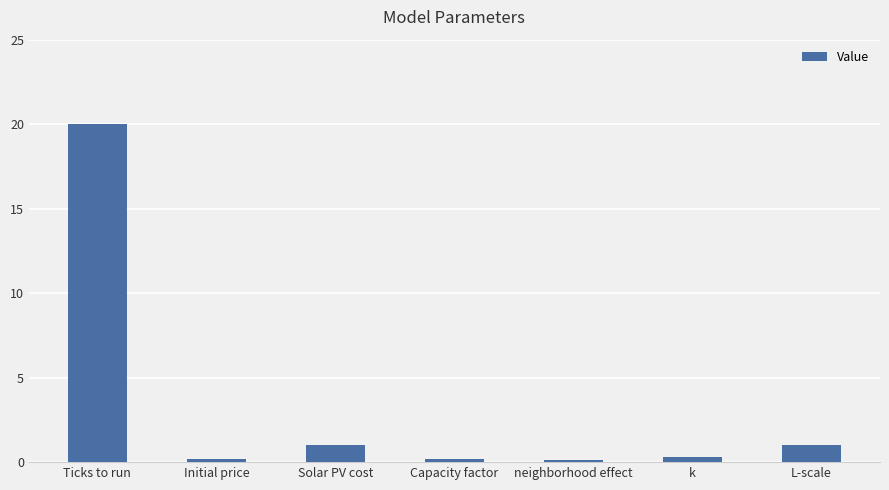

What is the approximate value at Ticks to run?

20.0